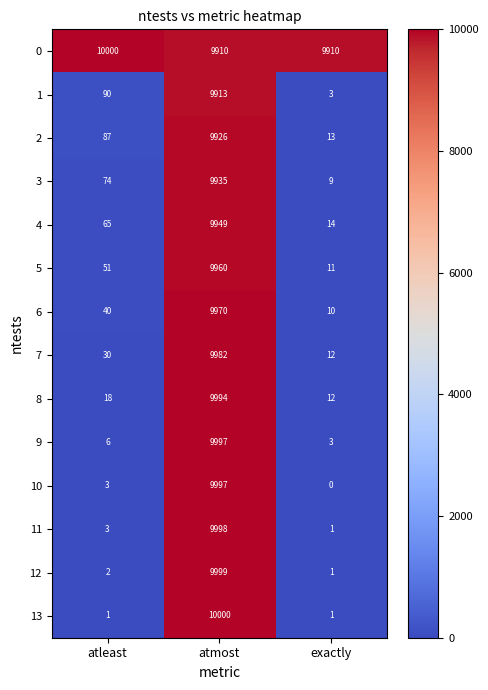

At how many categories does at least one series exceed 2973?

3